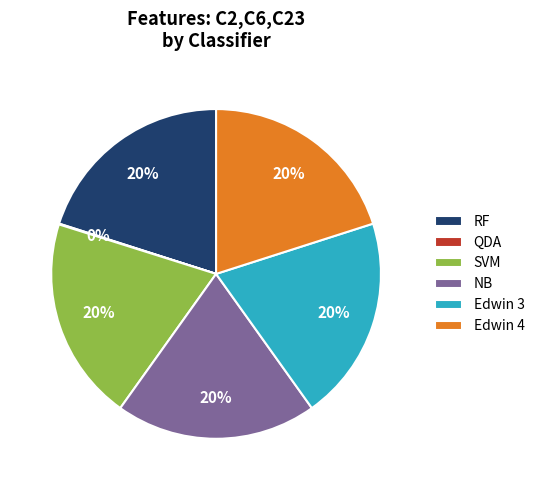

To the nearest percent, what is the difference between the largest and smallest slice percentages?

20%